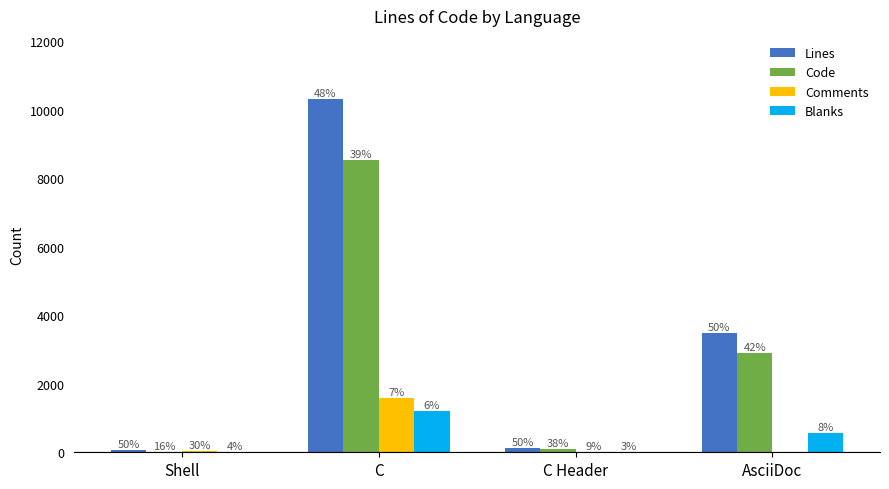

Reading right to left, transcribe all the data shown in this chart.

Lines: 3472	116	10302	53
Code: 2903	89	8521	17
Comments: 0	20	1585	32
Blanks: 569	7	1196	4